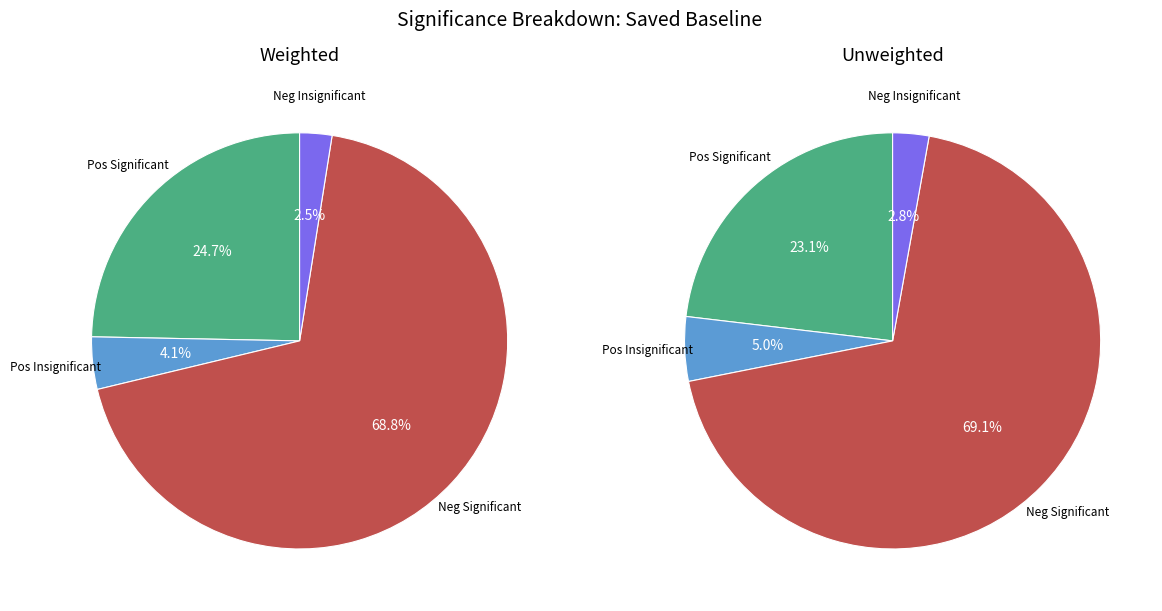

Is the sum of unweighted and weighted greater than half?

Yes